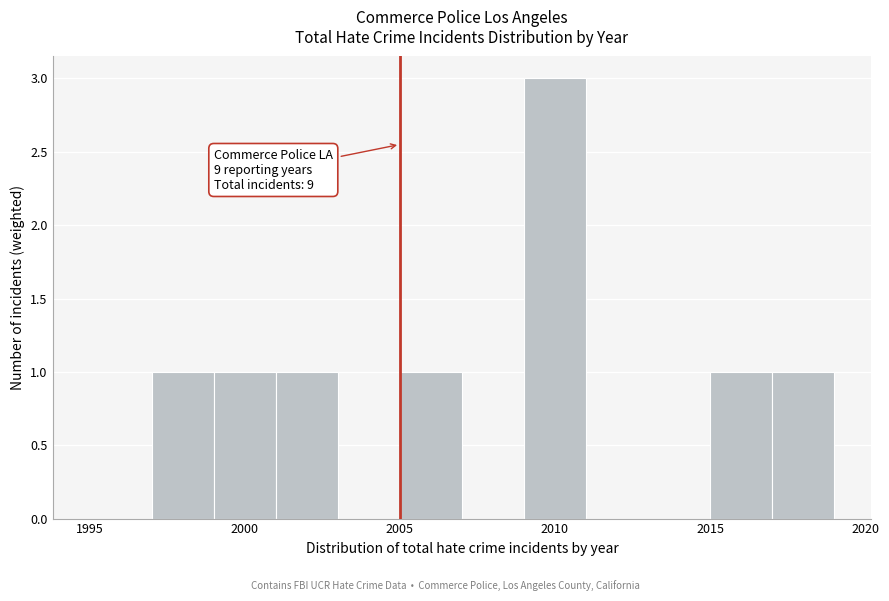

Over which range of the x-axis is the bar tallest?

2009 to 2011